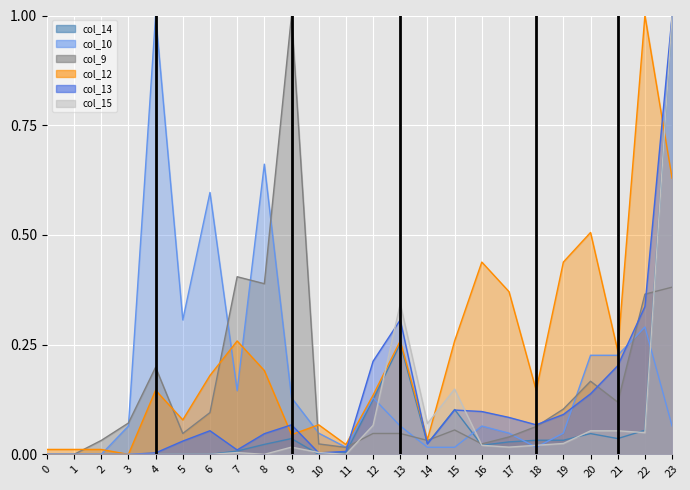

Reading left to right, extract all data points from this chart.

col_14: 0=0.0	1=0.0	2=0.0	3=0.0	4=0.0	5=0.0	6=0.0	7=0.0	8=0.0	9=0.0	10=0.0	11=0.0	12=0.1	13=0.3	14=0.0	15=0.1	16=0.0	17=0.0	18=0.0	19=0.0	20=0.0	21=0.0	22=0.1	23=1.0
col_10: 0=0.0	1=0.0	2=0.0	3=0.1	4=1.0	5=0.3	6=0.6	7=0.1	8=0.7	9=0.1	10=0.0	11=0.0	12=0.1	13=0.1	14=0.0	15=0.0	16=0.1	17=0.0	18=0.0	19=0.0	20=0.2	21=0.2	22=0.3	23=0.1
col_9: 0=0.0	1=0.0	2=0.0	3=0.1	4=0.2	5=0.0	6=0.1	7=0.4	8=0.4	9=1.0	10=0.0	11=0.0	12=0.0	13=0.0	14=0.0	15=0.1	16=0.0	17=0.0	18=0.1	19=0.1	20=0.2	21=0.1	22=0.4	23=0.4
col_12: 0=0.0	1=0.0	2=0.0	3=0.0	4=0.1	5=0.1	6=0.2	7=0.3	8=0.2	9=0.0	10=0.1	11=0.0	12=0.1	13=0.3	14=0.0	15=0.3	16=0.4	17=0.4	18=0.1	19=0.4	20=0.5	21=0.2	22=1.0	23=0.6
col_13: 0=0.0	1=0.0	2=0.0	3=0.0	4=0.0	5=0.0	6=0.1	7=0.0	8=0.0	9=0.1	10=0.0	11=0.0	12=0.2	13=0.3	14=0.0	15=0.1	16=0.1	17=0.1	18=0.1	19=0.1	20=0.1	21=0.2	22=0.3	23=1.0
col_15: 0=0.0	1=0.0	2=0.0	3=0.0	4=0.0	5=0.0	6=0.0	7=0.0	8=0.0	9=0.0	10=0.0	11=0.0	12=0.1	13=0.3	14=0.1	15=0.1	16=0.0	17=0.0	18=0.0	19=0.0	20=0.1	21=0.1	22=0.0	23=1.0